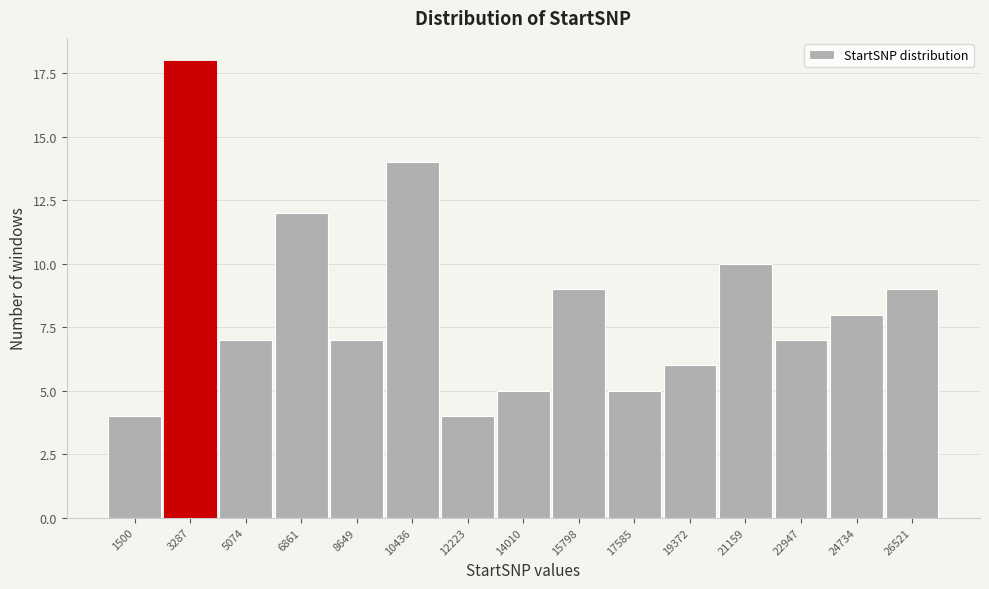

Reading right to left, transcribe all the data shown in this chart.

9	8	7	10	6	5	9	5	4	14	7	12	7	18	4